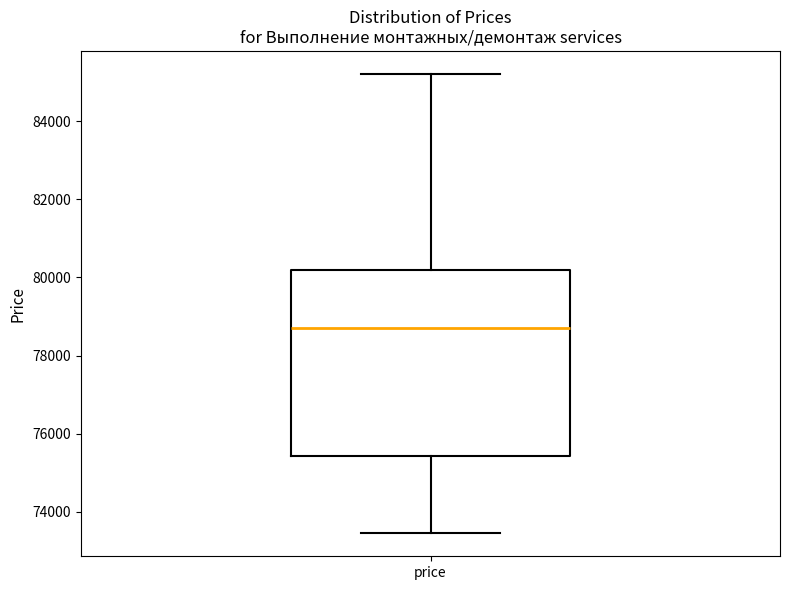

Read this box plot against the y-axis: the position of the median line, the range covered by the box, and the ends of both whiskers. The values are not printed on the chart, so give them approximately, as read against the axis.

median 78800, box 75400 to 80200, whiskers 73400 to 85200